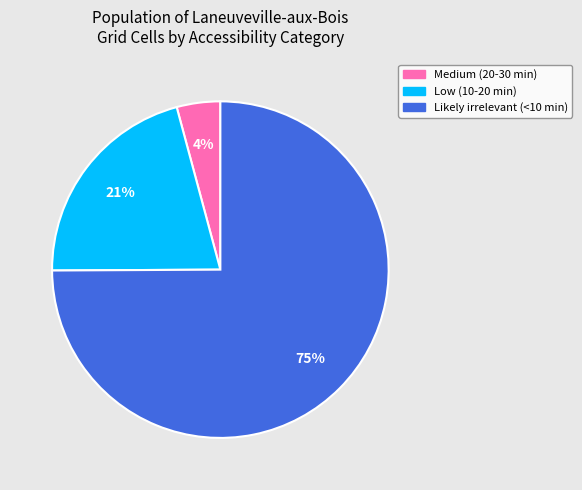

How many slices are in this pie chart?

3